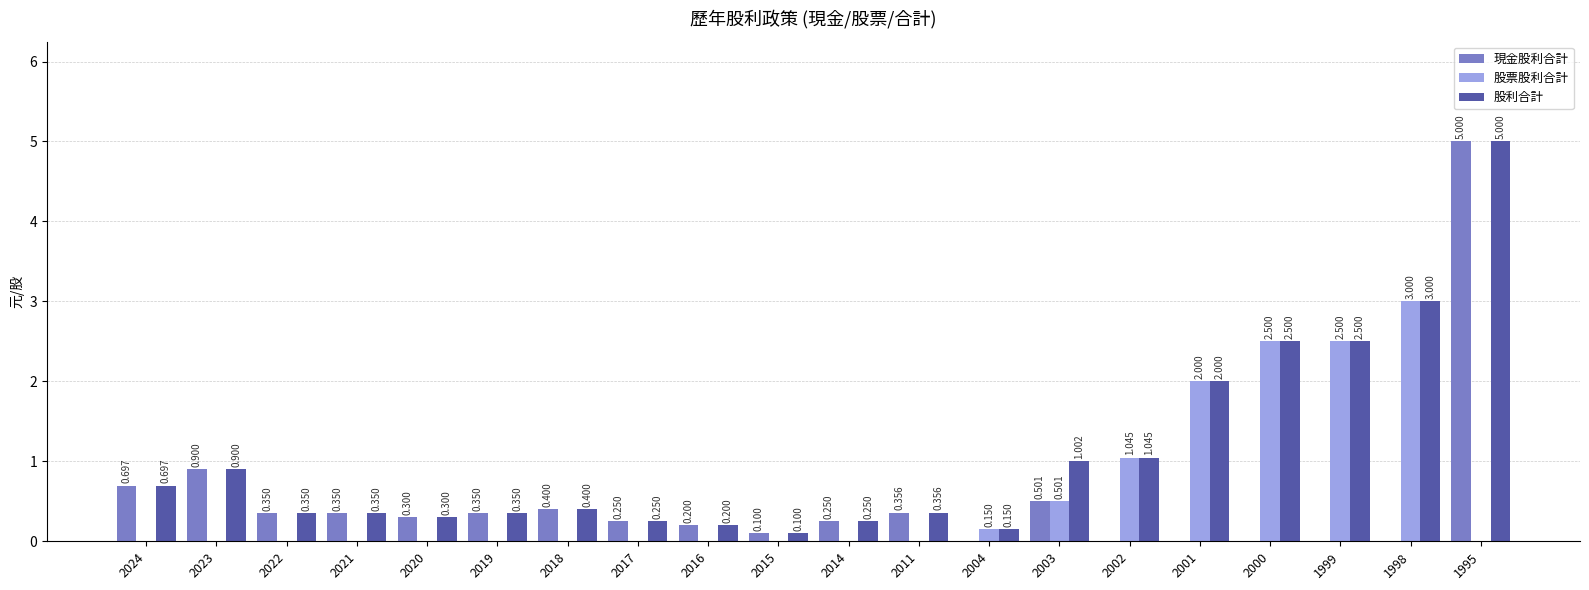

Is the value of 股票股利合計 at 2018 greater than the value of 股利合計 at 1995?

No